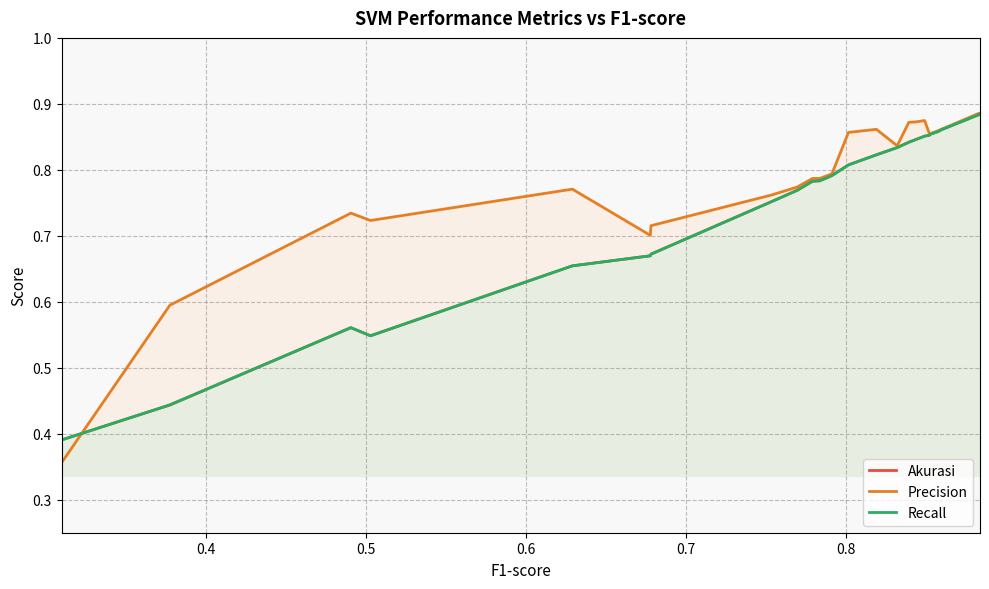

Reading left to right, list all the values displayed in this chart.

Akurasi: 0.4	0.4	0.6	0.5	0.7	0.7	0.7	0.8	0.8	0.8	0.8	0.8	0.8	0.8	0.8	0.8	0.8	0.8	0.9	0.9	0.9	0.9	0.9	0.9	0.9	0.9	0.9
Precision: 0.4	0.6	0.7	0.7	0.8	0.7	0.7	0.8	0.8	0.8	0.8	0.8	0.9	0.9	0.9	0.8	0.9	0.9	0.9	0.9	0.9	0.9	0.9	0.9	0.9	0.9	0.9
Recall: 0.4	0.4	0.6	0.5	0.7	0.7	0.7	0.8	0.8	0.8	0.8	0.8	0.8	0.8	0.8	0.8	0.8	0.8	0.9	0.9	0.9	0.9	0.9	0.9	0.9	0.9	0.9